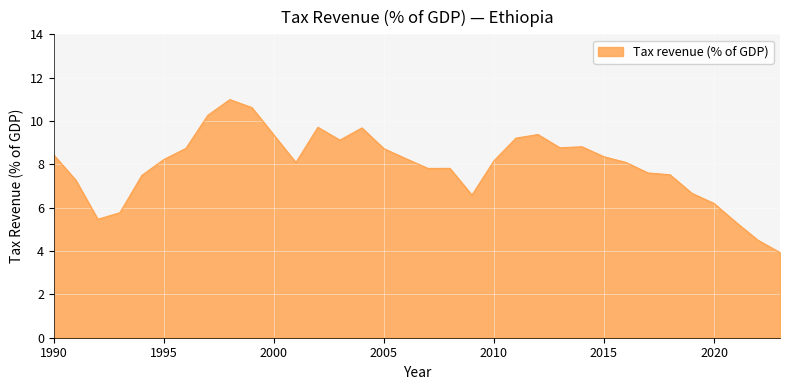

Does the chart have visible grid lines?

Yes